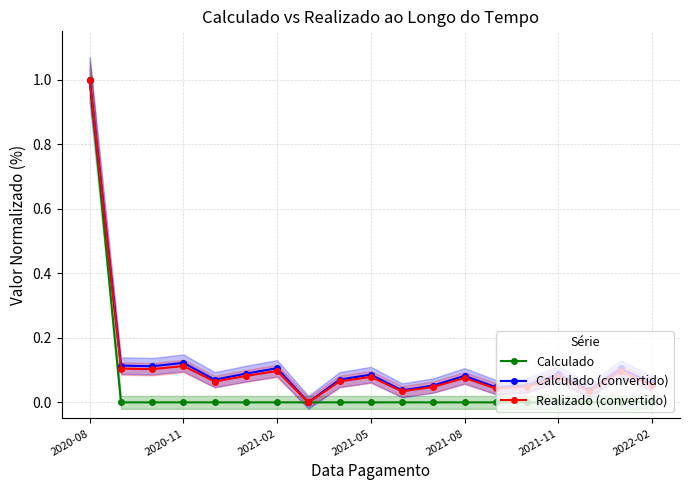

What is the maximum value for Calculado?

1.0